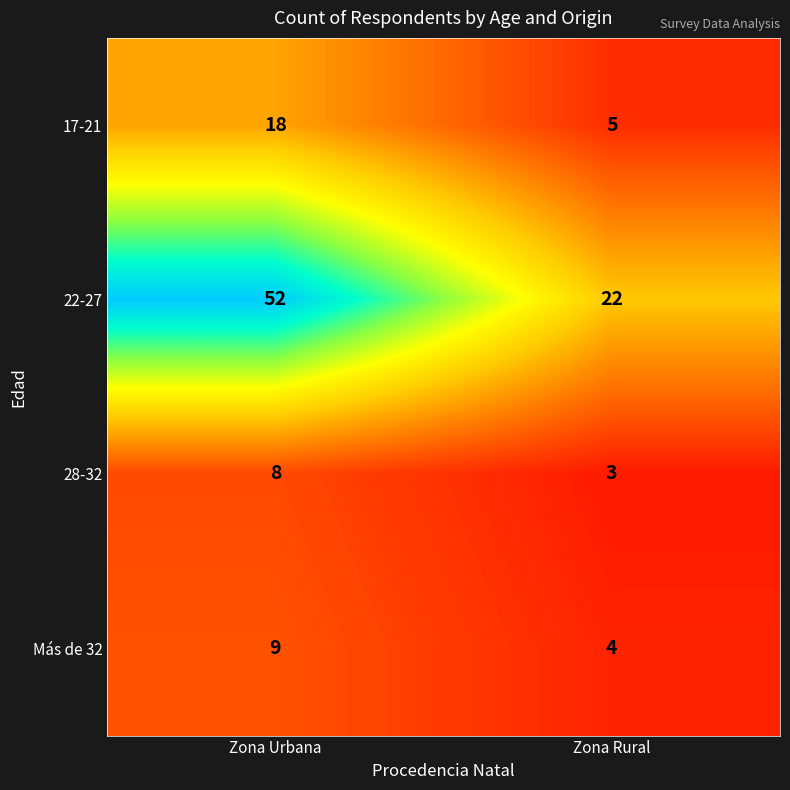

At which label is 17-21 closest to 11?

Zona Rural